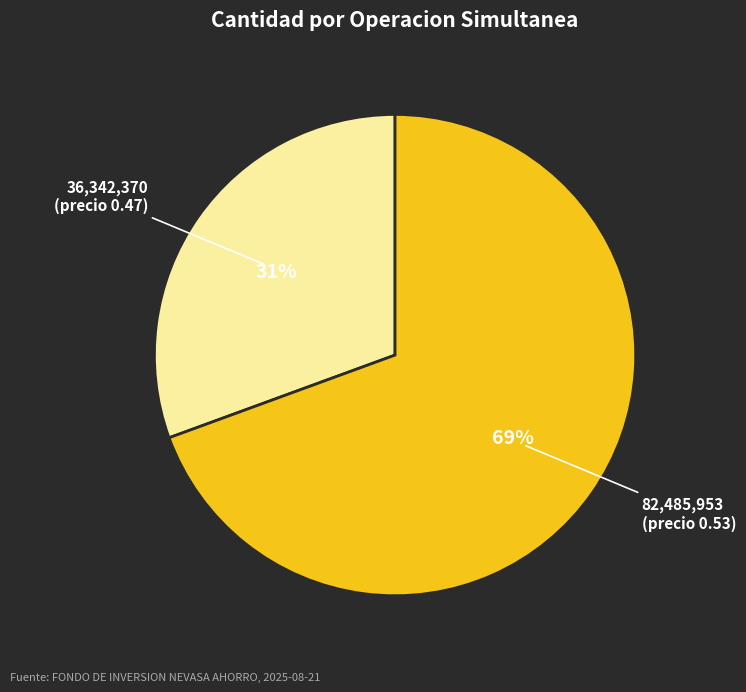

To the nearest percent, what portion does 82,485,953 (precio 0.53) represent?

69%